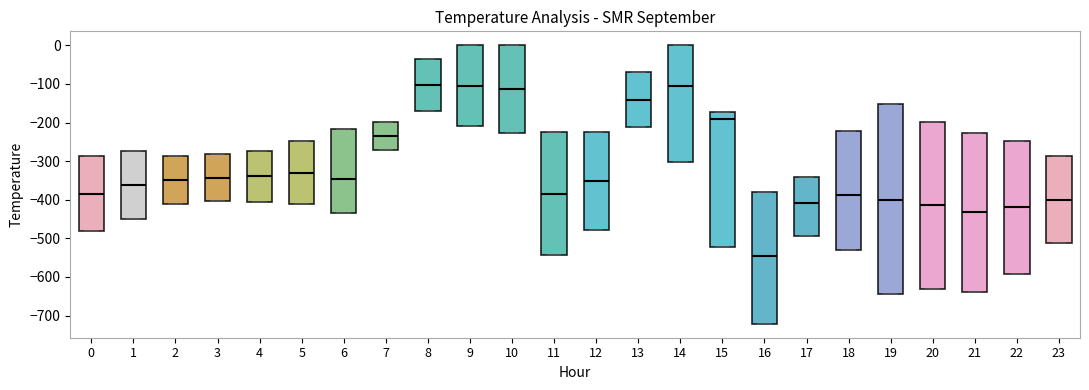

Reading left to right, transcribe this box plot: for each box, give where its median line is, the range the box spans, and where its two whiskers end, as read against the y-axis. The values are not printed on the chart, so give them approximately, as read against the axis.

0: median -380, box -480 to -290, whiskers -480 to -290
1: median -360, box -450 to -270, whiskers -450 to -270
2: median -350, box -410 to -290, whiskers -410 to -290
3: median -340, box -400 to -280, whiskers -400 to -280
4: median -340, box -400 to -270, whiskers -400 to -270
5: median -330, box -410 to -250, whiskers -410 to -250
6: median -350, box -440 to -220, whiskers -440 to -220
7: median -230, box -270 to -200, whiskers -270 to -200
8: median -100, box -170 to -40, whiskers -170 to -40
9: median -100, box -210 to 0, whiskers -210 to 0
10: median -110, box -230 to 0, whiskers -230 to 0
11: median -380, box -540 to -230, whiskers -540 to -230
12: median -350, box -480 to -220, whiskers -480 to -220
13: median -140, box -210 to -70, whiskers -210 to -70
14: median -110, box -300 to 0, whiskers -300 to 0
15: median -190, box -520 to -170, whiskers -520 to -170
16: median -550, box -720 to -380, whiskers -720 to -380
17: median -410, box -490 to -340, whiskers -490 to -340
18: median -390, box -530 to -220, whiskers -530 to -220
19: median -400, box -640 to -150, whiskers -640 to -150
20: median -410, box -630 to -200, whiskers -630 to -200
21: median -430, box -640 to -230, whiskers -640 to -230
22: median -420, box -590 to -250, whiskers -590 to -250
23: median -400, box -510 to -290, whiskers -510 to -290